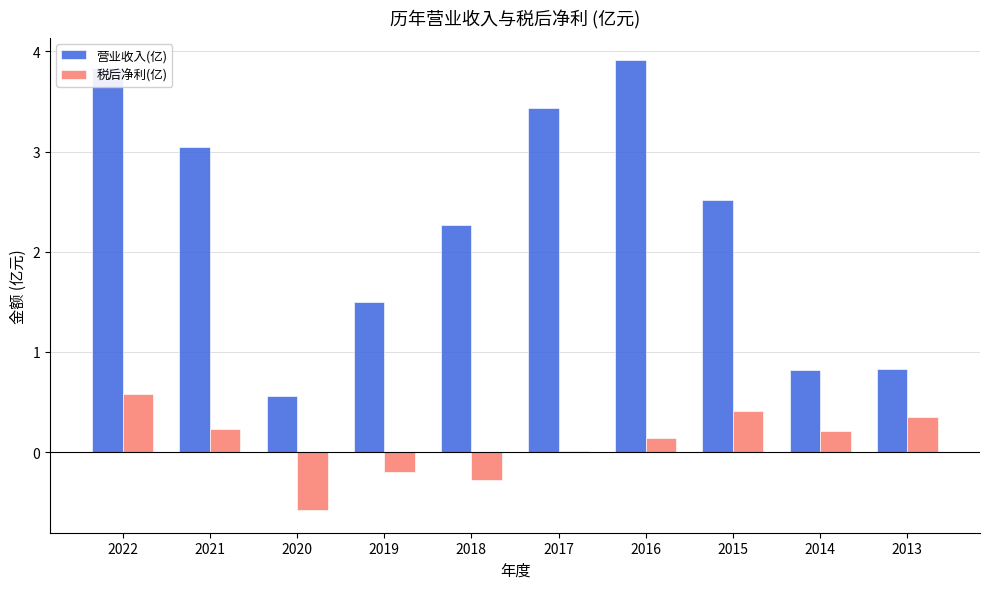

The value of 营业收入(亿) at 2017 is 4.8. True or false?

False